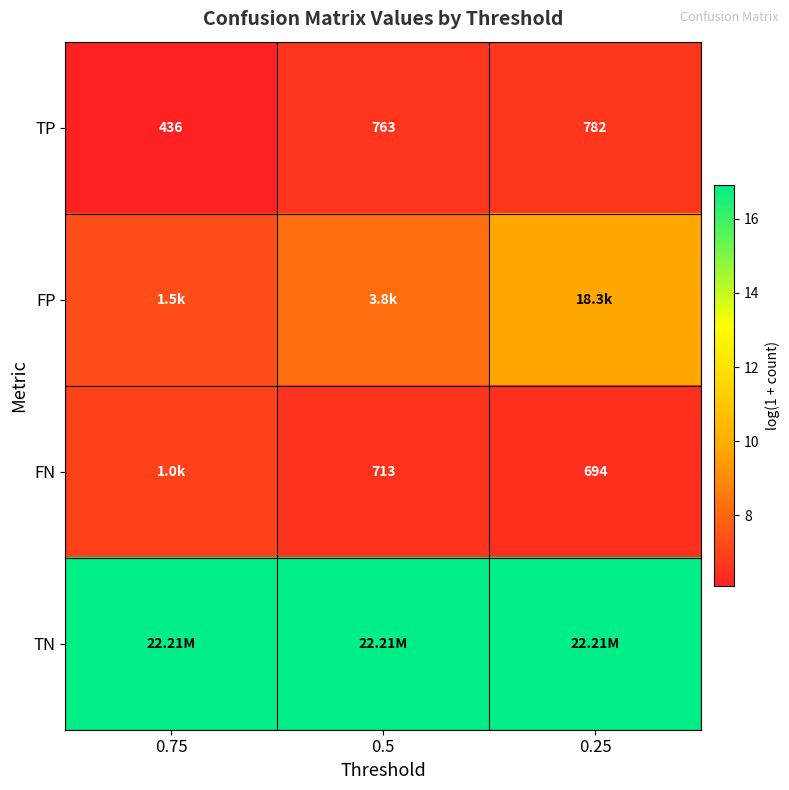

Is the value of FN at 0.25 greater than the value of TP at 0.5?

No